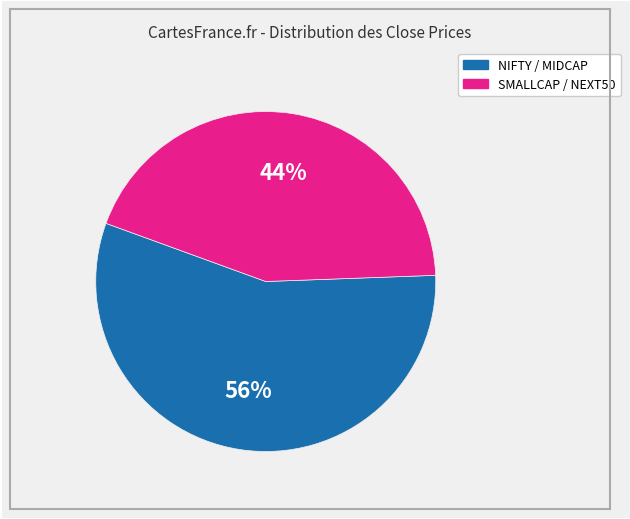

Is there any slice that represents more than half of the pie?

Yes